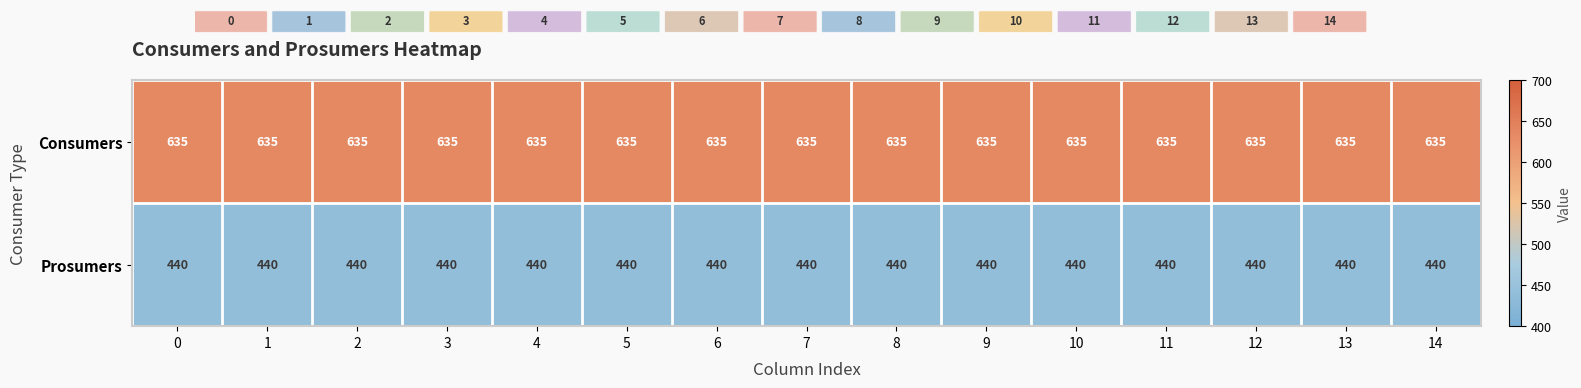

Rank the series by their average value, from lowest to highest.

Prosumers, Consumers